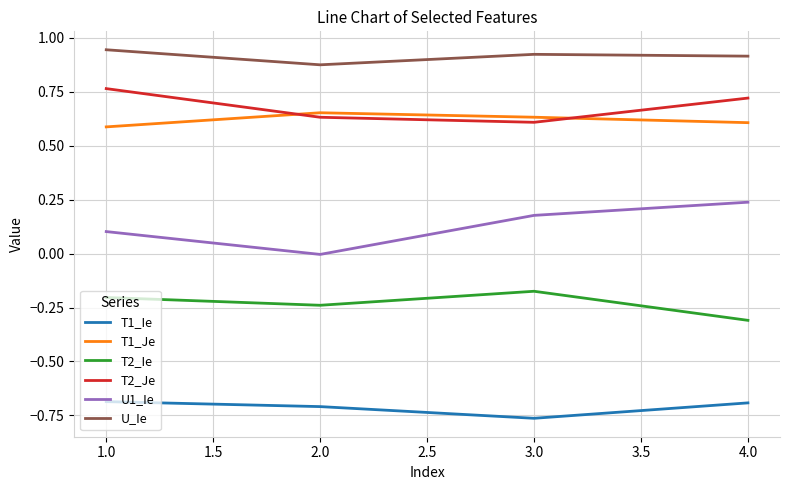

What is the difference between the highest and lowest values at 4.0?

1.6